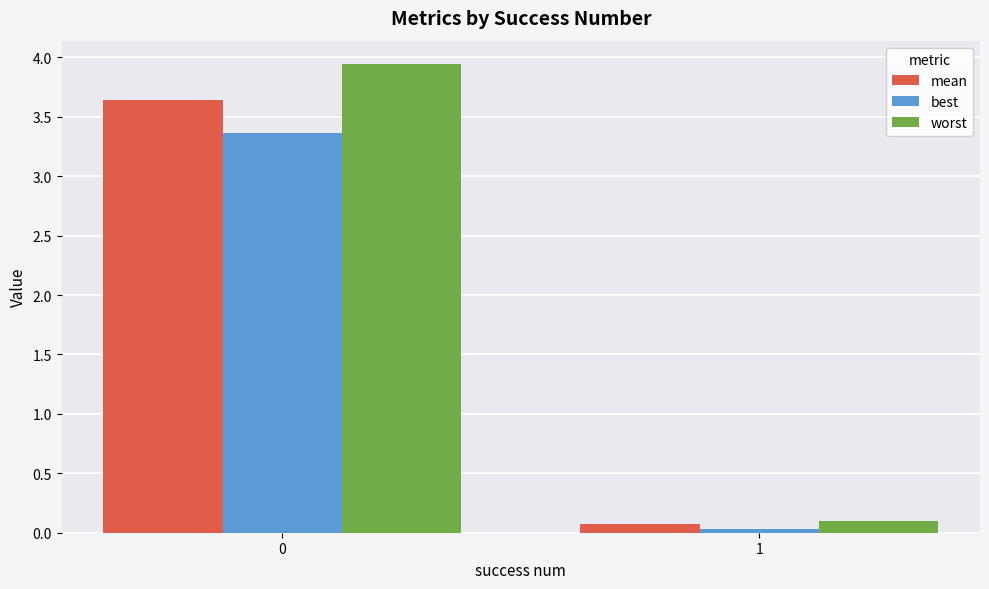

What is the average value of the mean series?

1.9